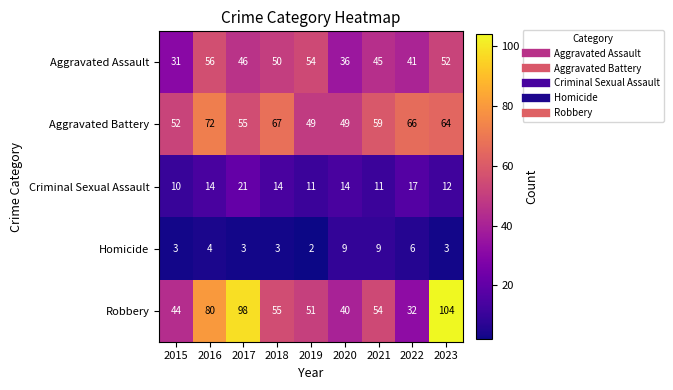

At 2015, list the series in order from largest to smallest.

Aggravated Battery, Robbery, Aggravated Assault, Criminal Sexual Assault, Homicide